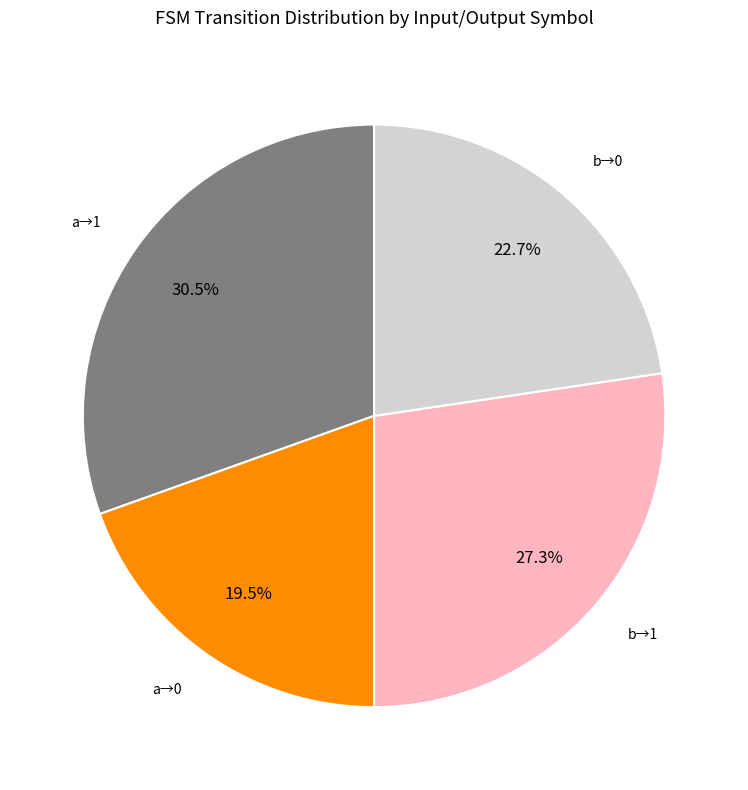

Combined, what portion of the pie is b→1 and a→1?

57.8%